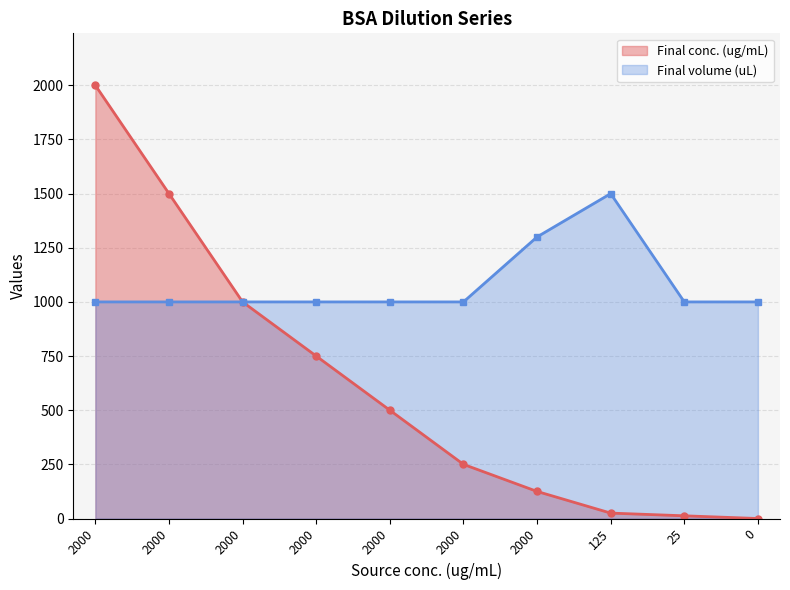

Reading right to left, transcribe all the data shown in this chart.

Final conc. (ug/mL): 0=0.0	25=12.5	125=25.0	2000=125.0	2000=250.0	2000=500.0	2000=750.0	2000=1000.0	2000=1500.0	2000=2000.0
Final volume (uL): 0=1000.0	25=1000.0	125=1500.0	2000=1300.0	2000=1000.0	2000=1000.0	2000=1000.0	2000=1000.0	2000=1000.0	2000=1000.0